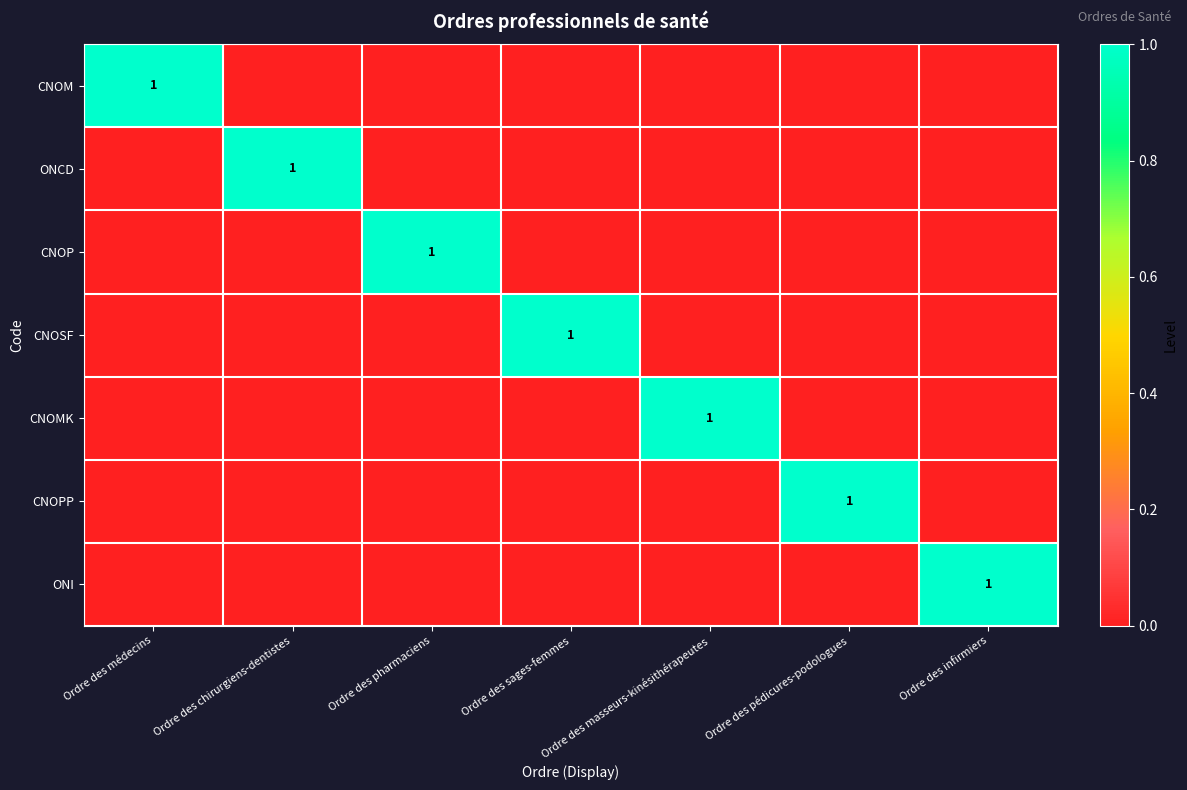

The ONCD series shows 0 at Ordre des chirurgiens-dentistes. True or false?

False